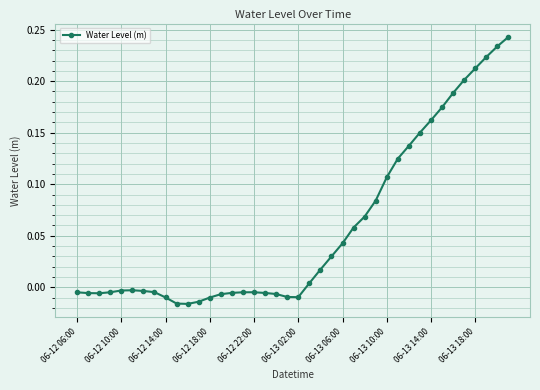

True or false: the data has more than 1 interior local peaks.

True